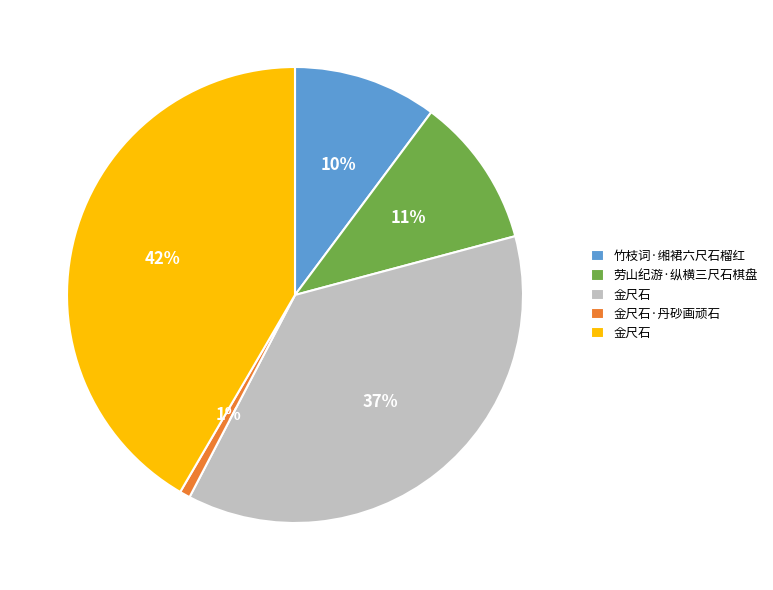

To the nearest percent, what is the difference between the largest and smallest slice percentages?

41%